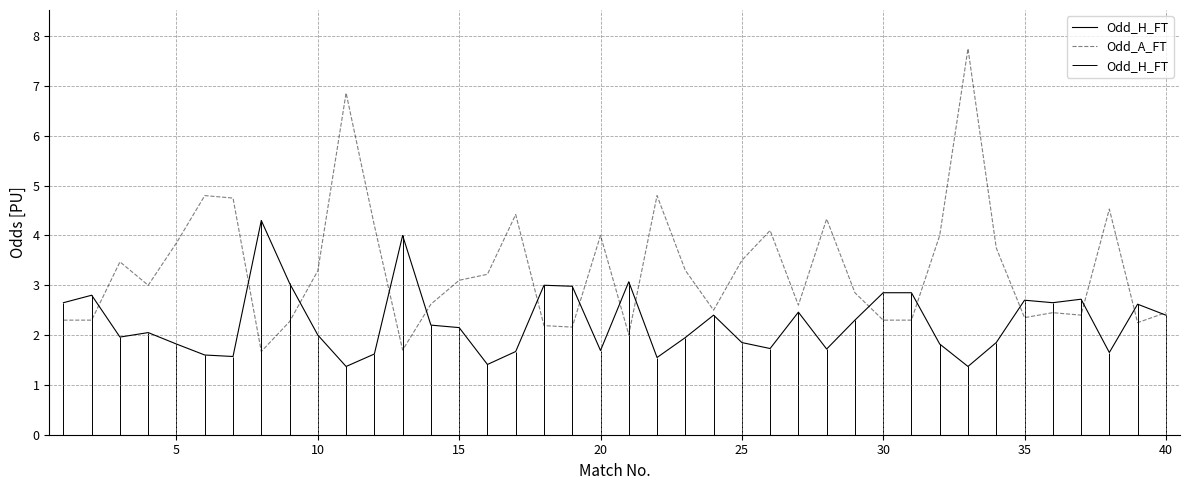

Which series has the largest range (max minus min)?

Odd_A_FT